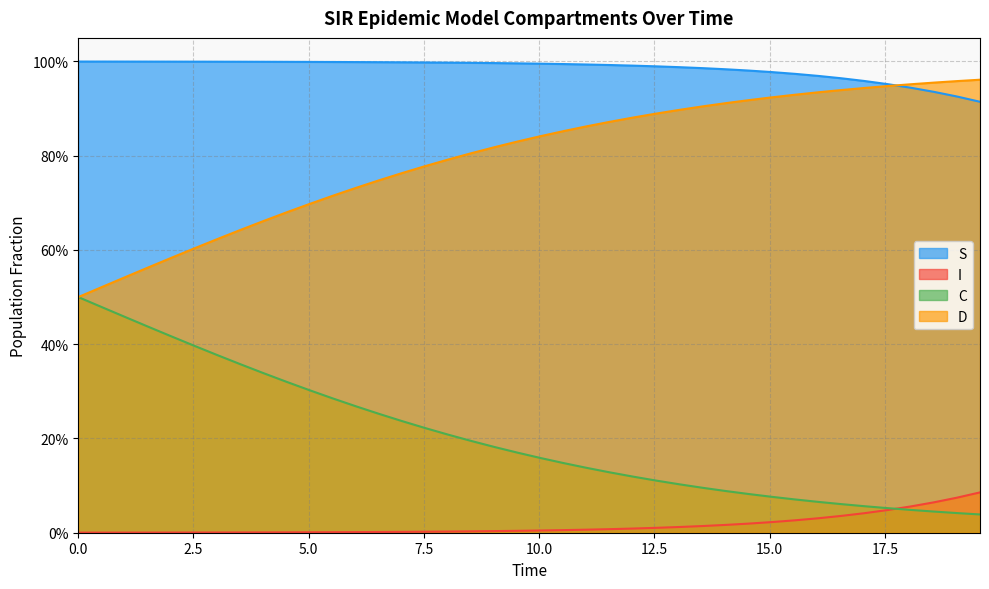

Does the chart display data point markers on the line(s)?

No